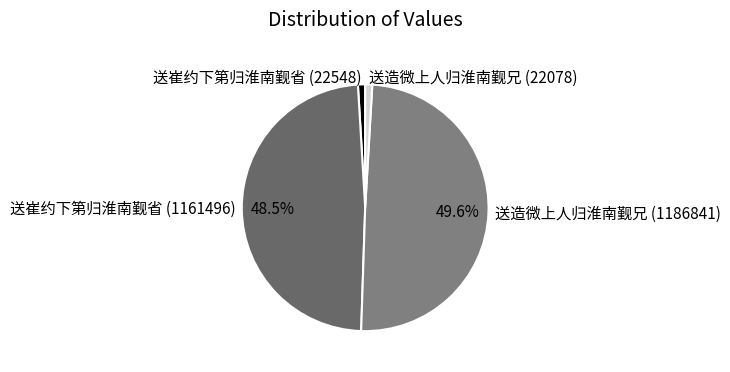

Count the number of slices in the pie.

4